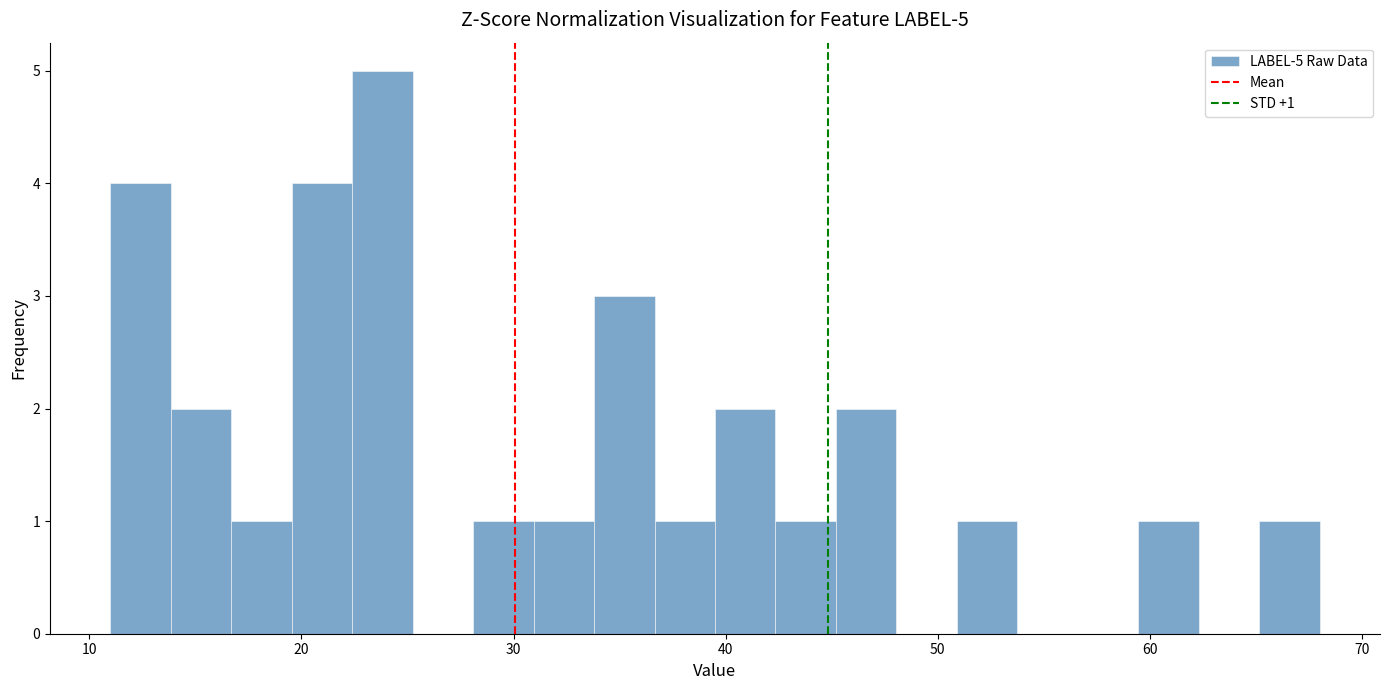

Around what value on the x-axis is the tallest bar? Give the approximate position of its centre, as read against the axis.

24